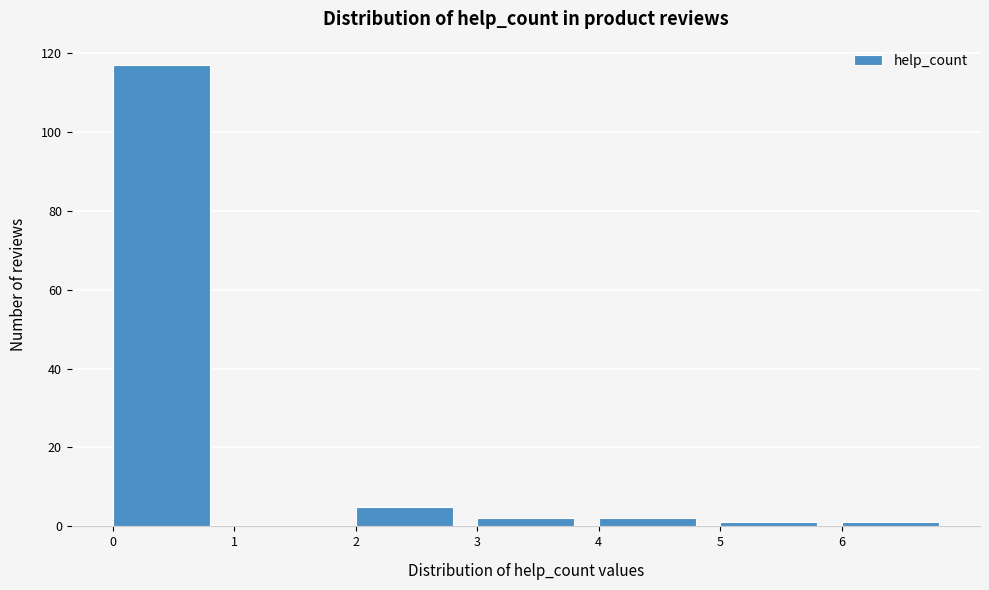

Reading left to right, list every bar in this chart as the range it spans on the x-axis followed by its height. The values are not printed on the chart, so give them approximately, as read against the axis.

0 to 1: 118
1 to 2: 0
2 to 3: 6
3 to 4: 2
4 to 5: 2
5 to 6: under 2
6 to 7: under 2